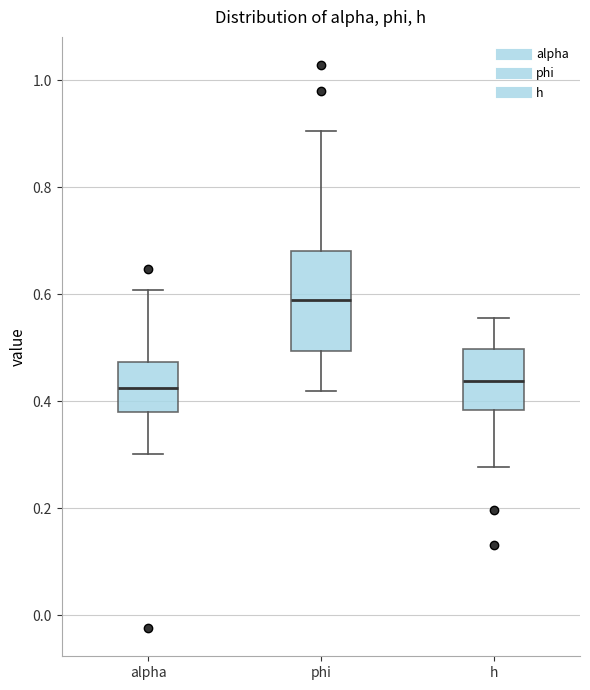

Where does the median line of the box for phi sit on the y-axis? The values are not printed on the chart, so give them approximately, as read against the axis.

0.58